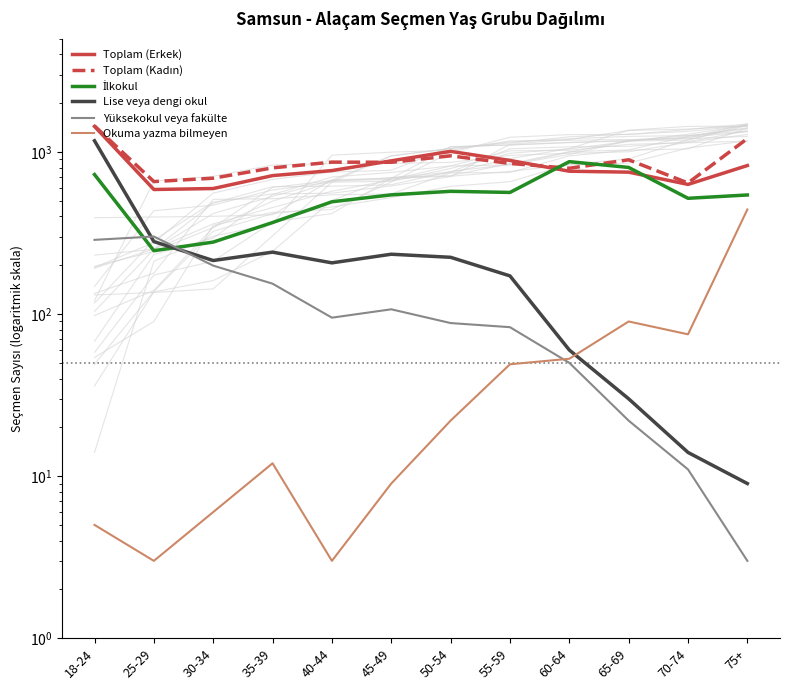

What position from the right is 40-44?

8